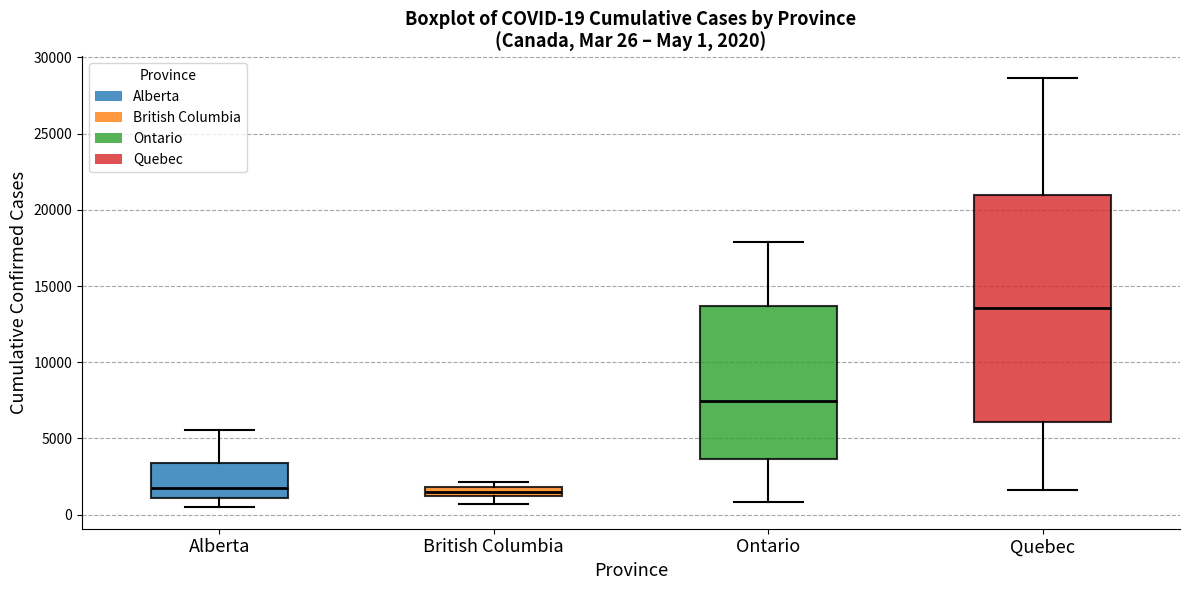

Which box has the highest median line?

Quebec